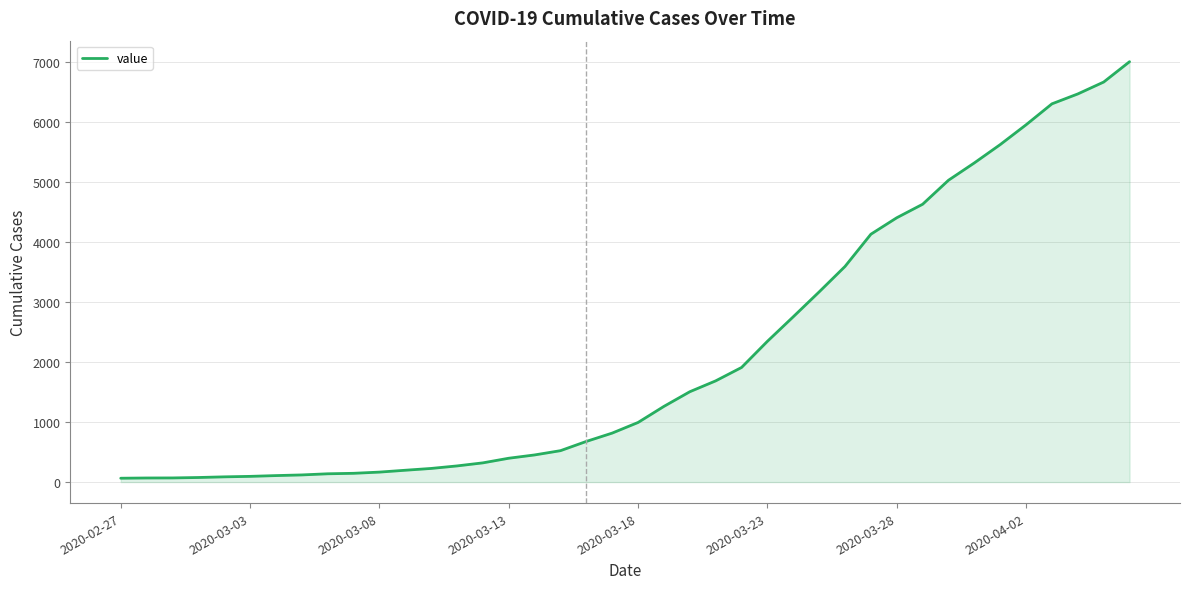

What is the maximum value shown in the chart?

7003